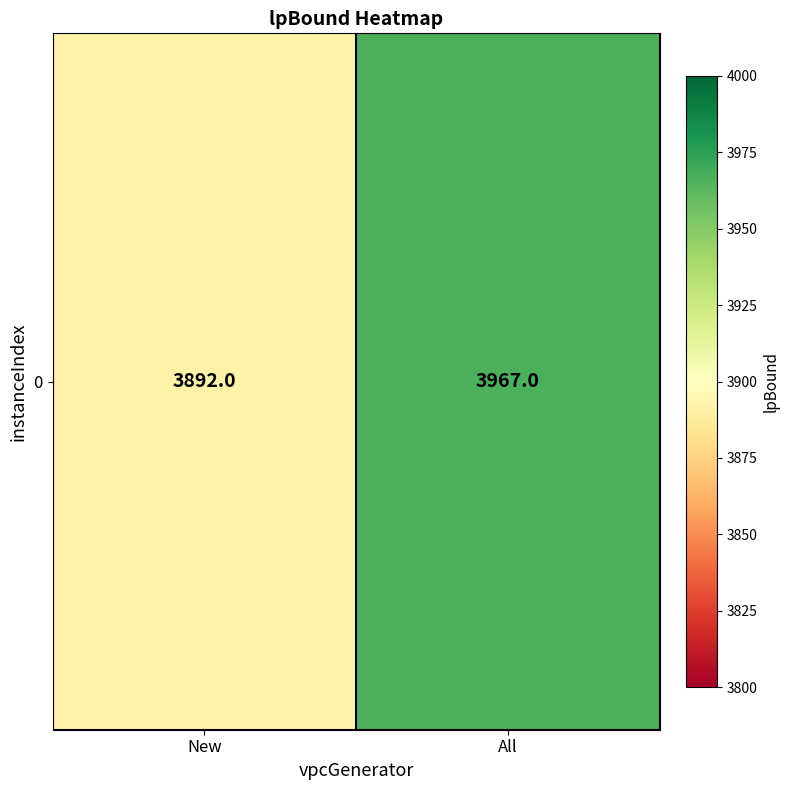

Rank the categories by value from highest to lowest.

All, New